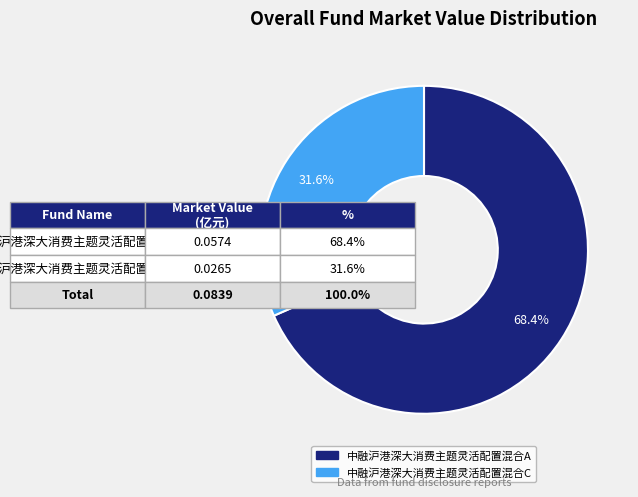

Which category has the smallest portion of the pie?

中融沪港深大消费主题灵活配置混合C